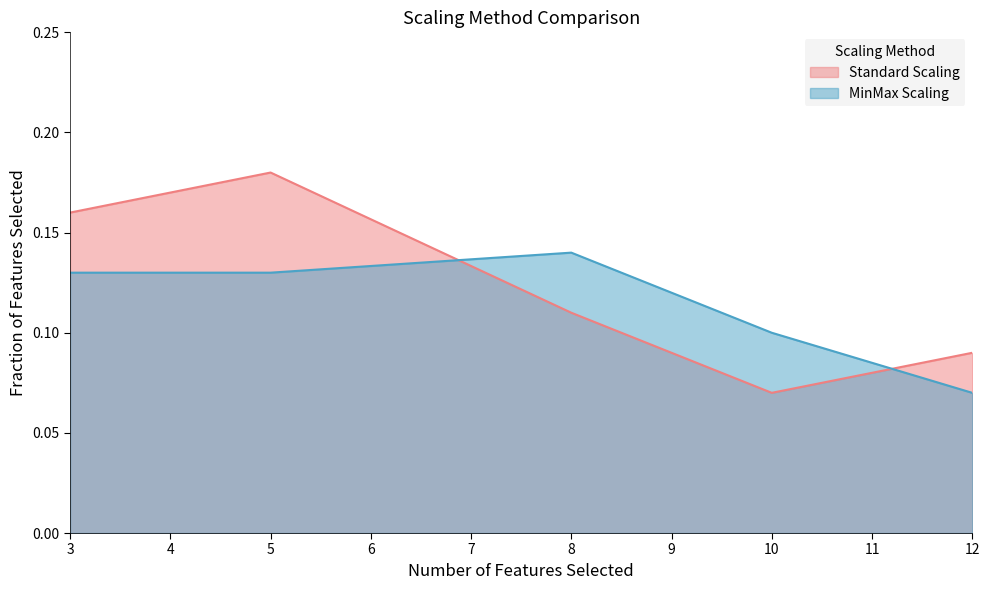

What are all the series names shown in the legend?

Standard Scaling, MinMax Scaling